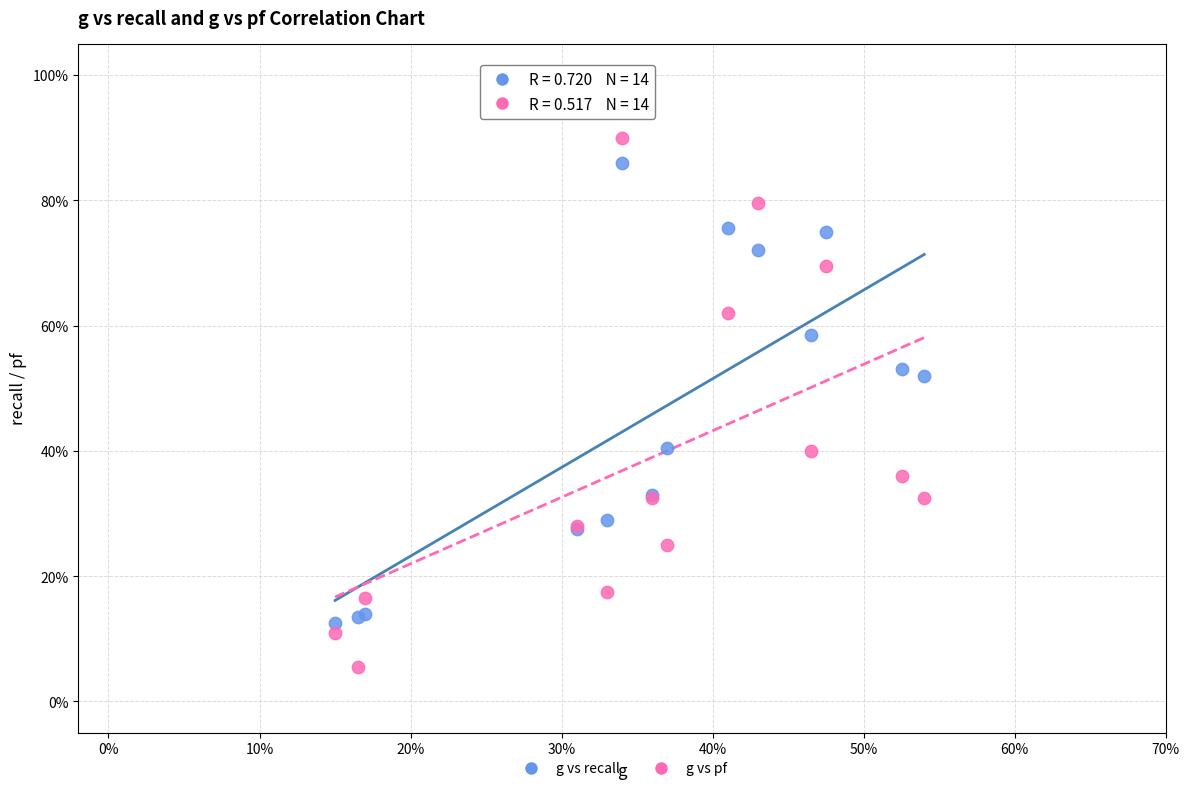

Which series contains the highest Y value?

g vs pf